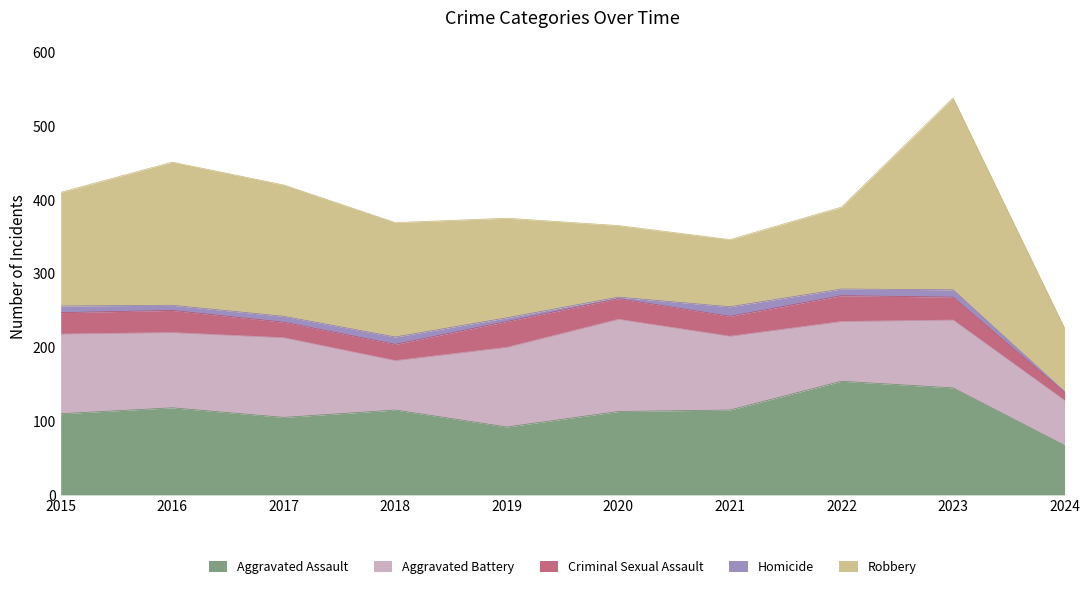

How many series are shown in this chart?

5